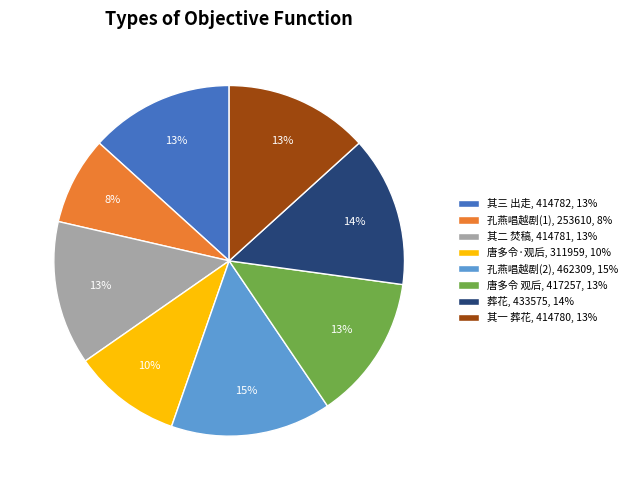

To the nearest percent, what percentage of the pie is 唐多令 观后, 417257, 13%?

13%